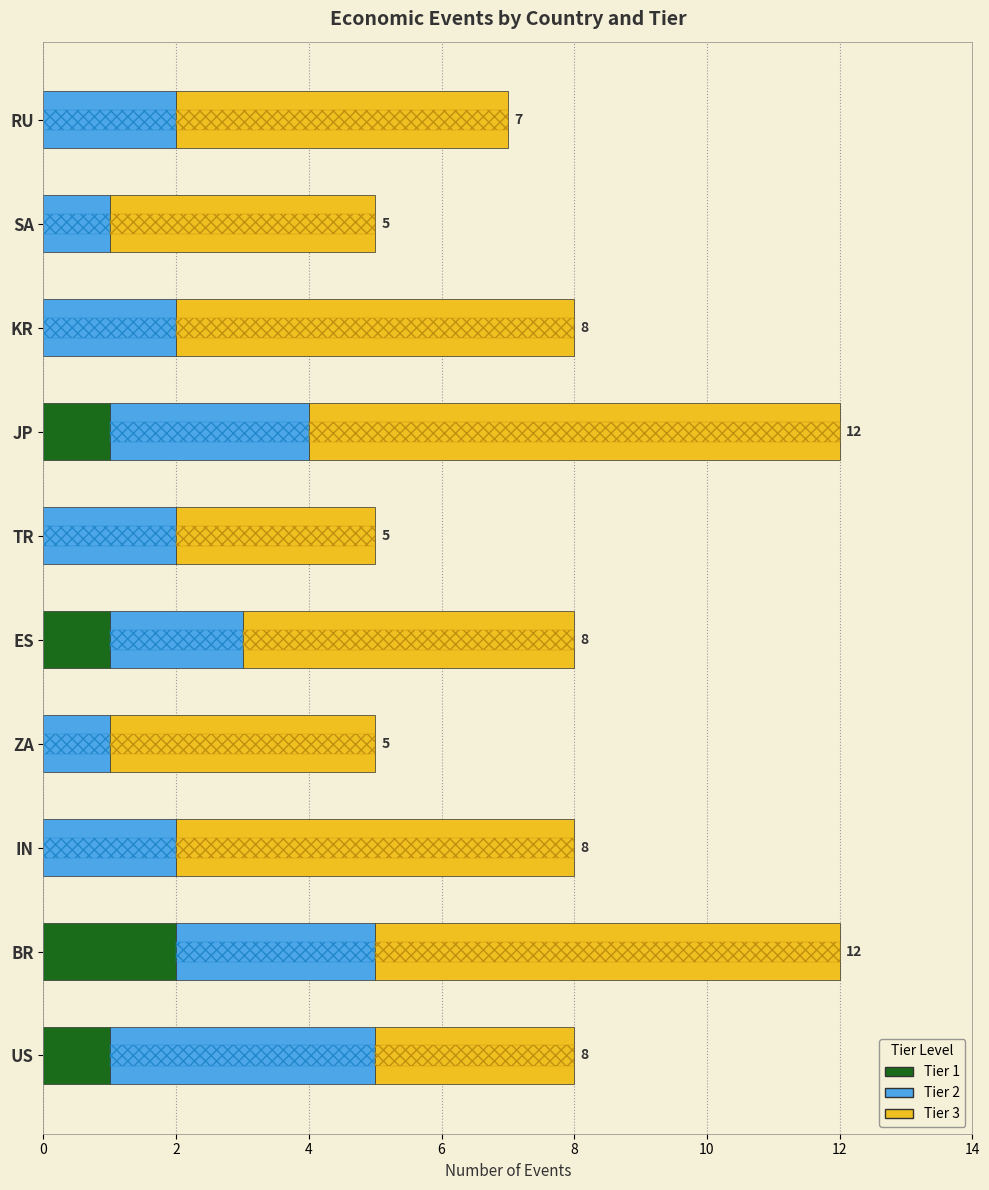

What is the total value across all series at JP?

12